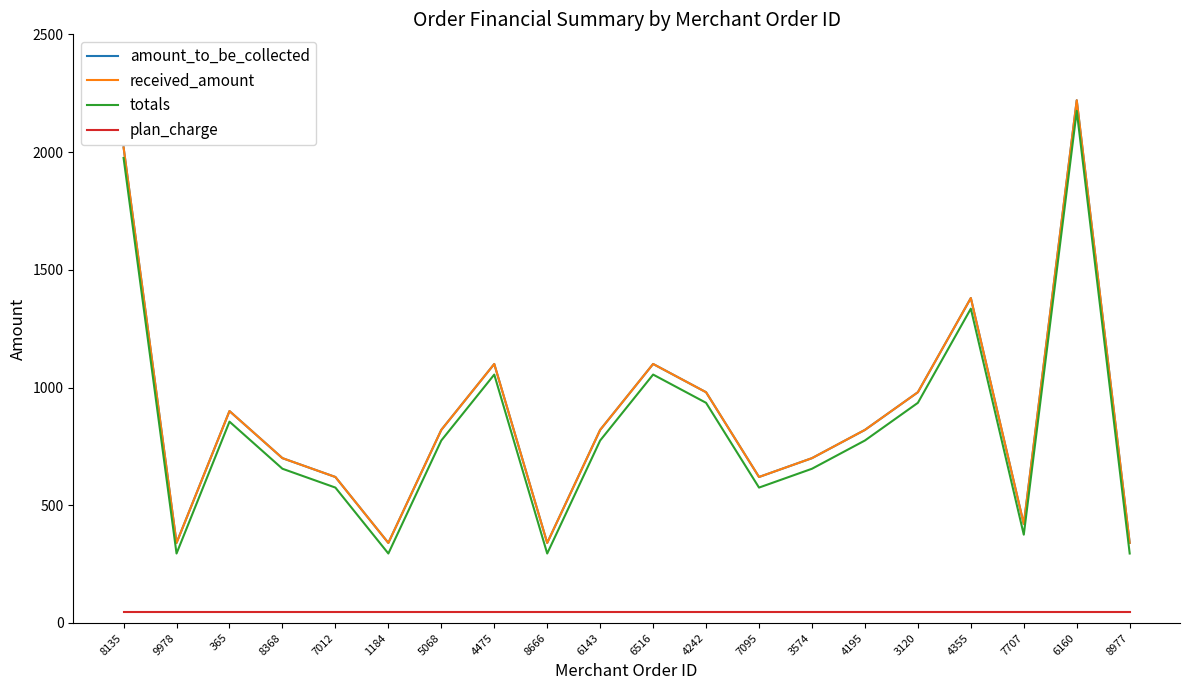

Where is the first local minimum for amount_to_be_collected?

9978